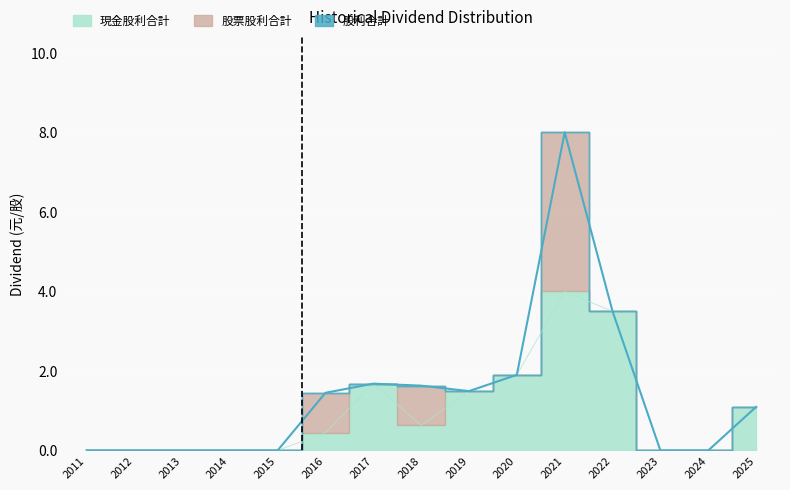

How many values in 股利合計 are above zero?

8